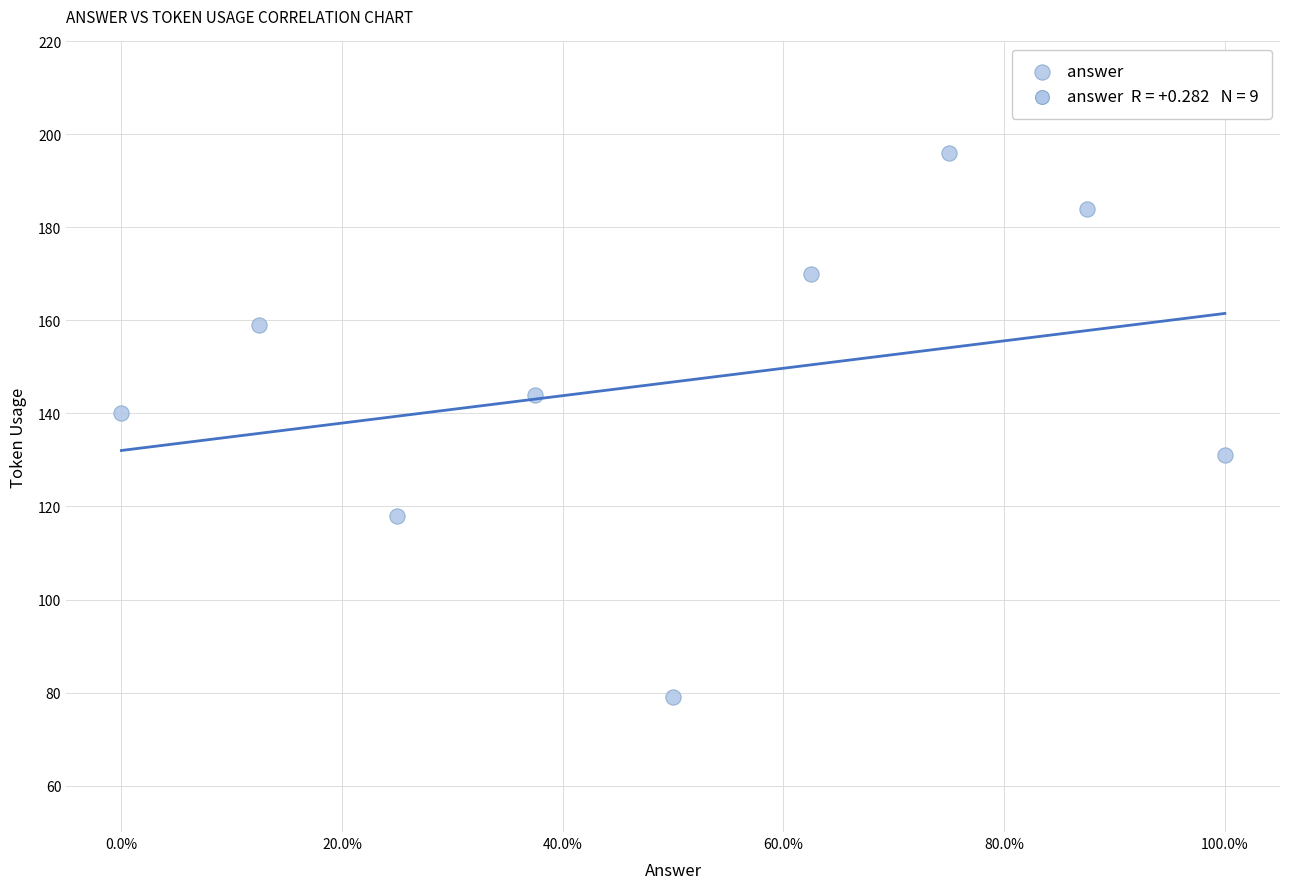

What is the range of Y values (max minus min)?

117